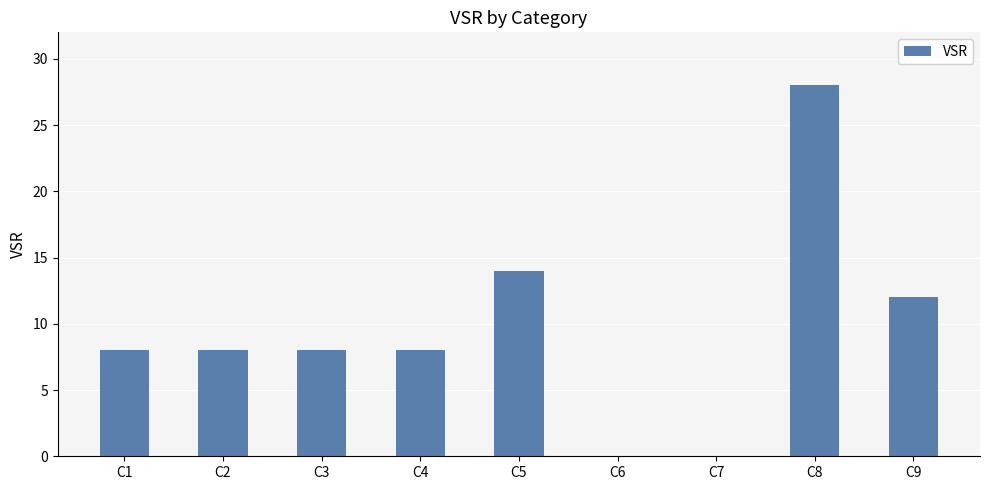

Between C8 and C7, which is larger?

C8